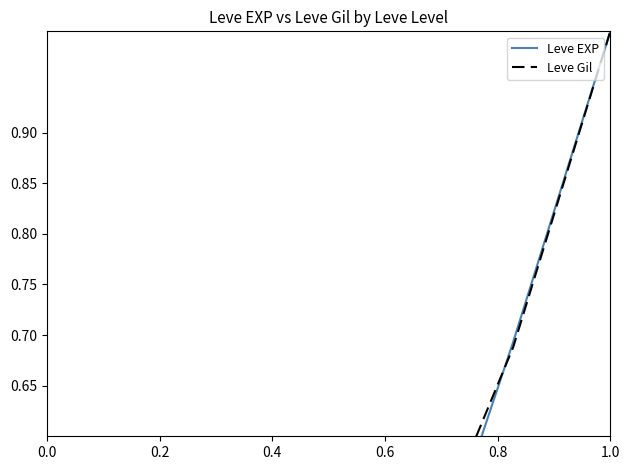

Which series has the largest range (max minus min)?

Leve EXP